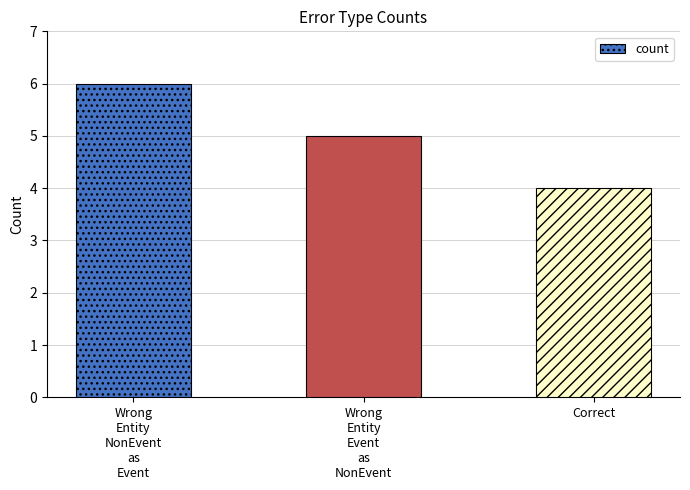

How many bars are there in total?

3